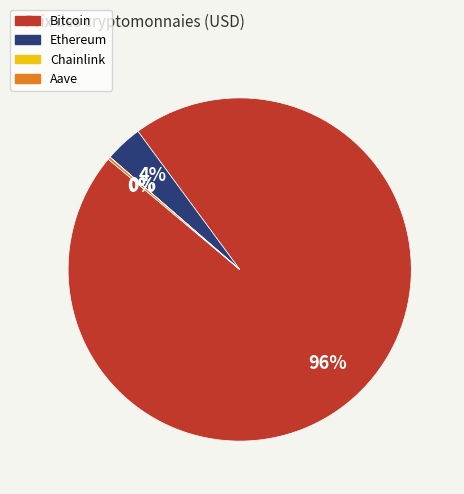

Is it true that Ethereum is 18% of the pie?

False